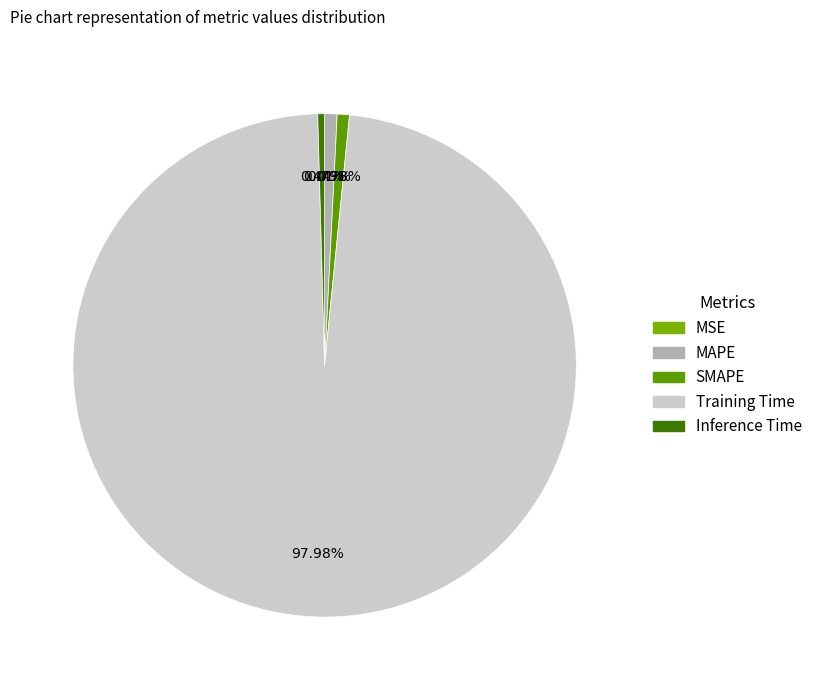

To the nearest percent, what portion does MAPE represent?

1%